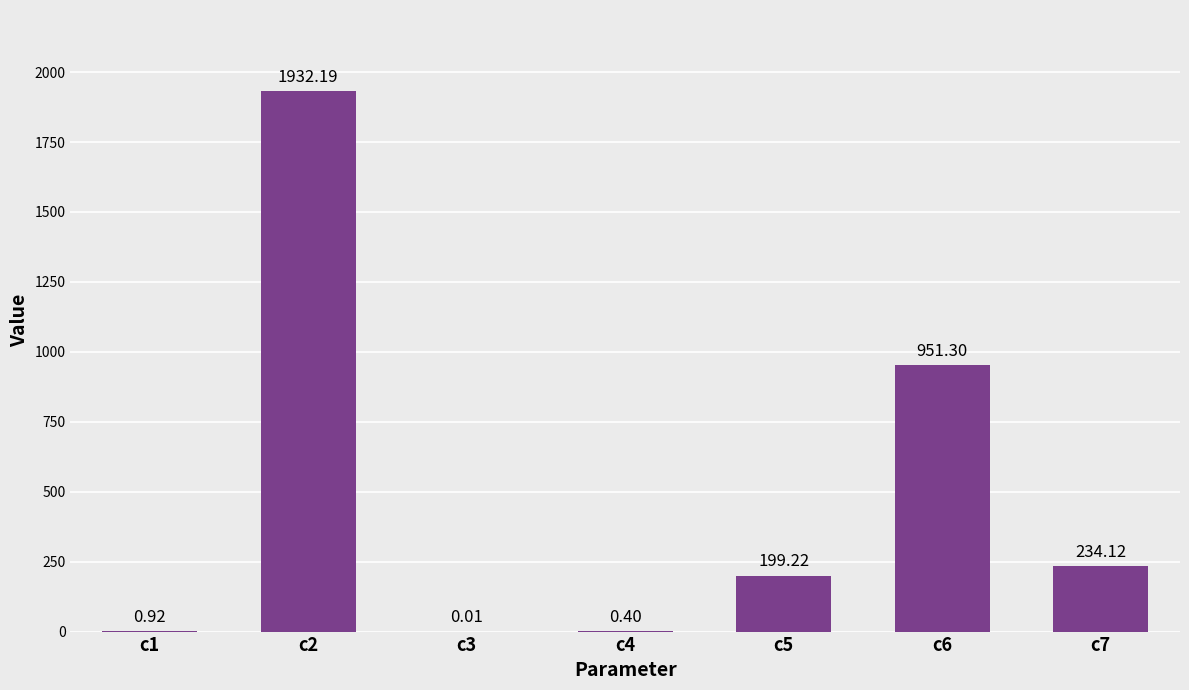

What is the sum of all values?

3318.2